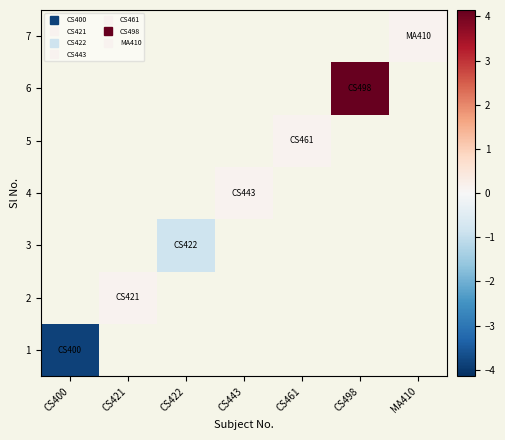

What is the minimum value shown in the chart?

-3.9